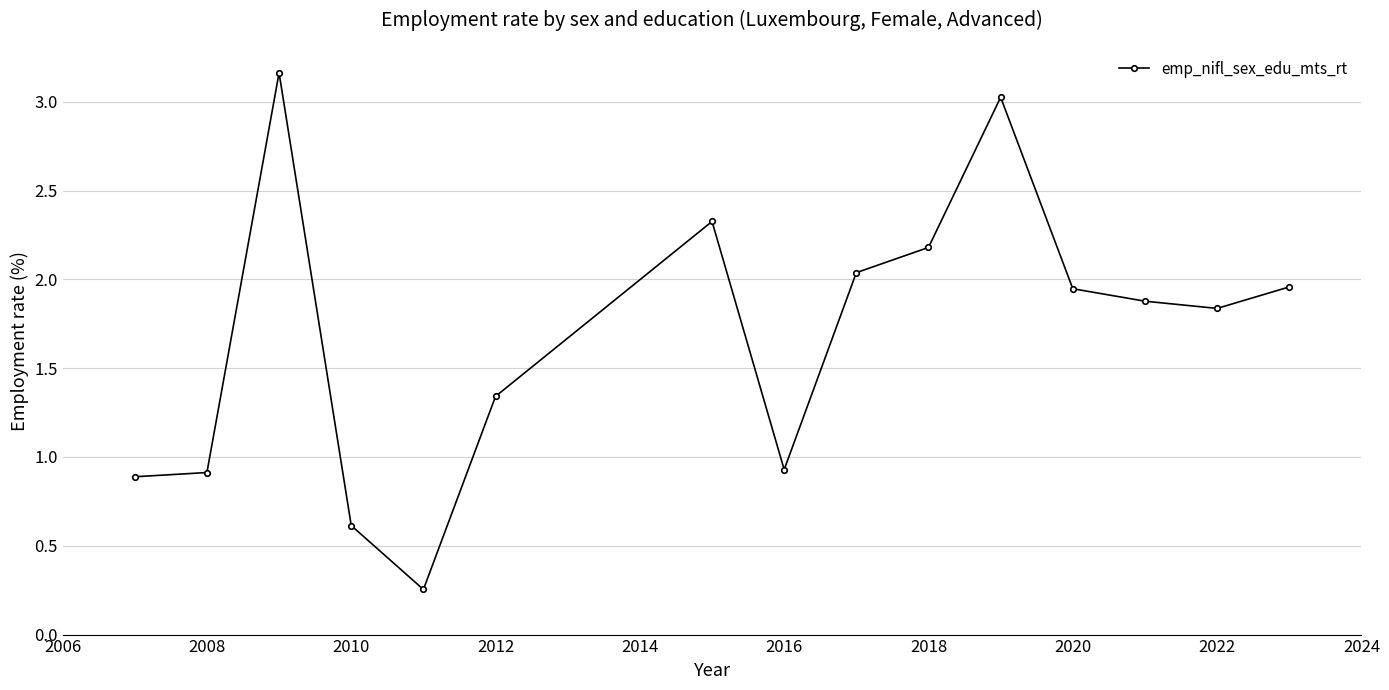

What is the average value?

1.7